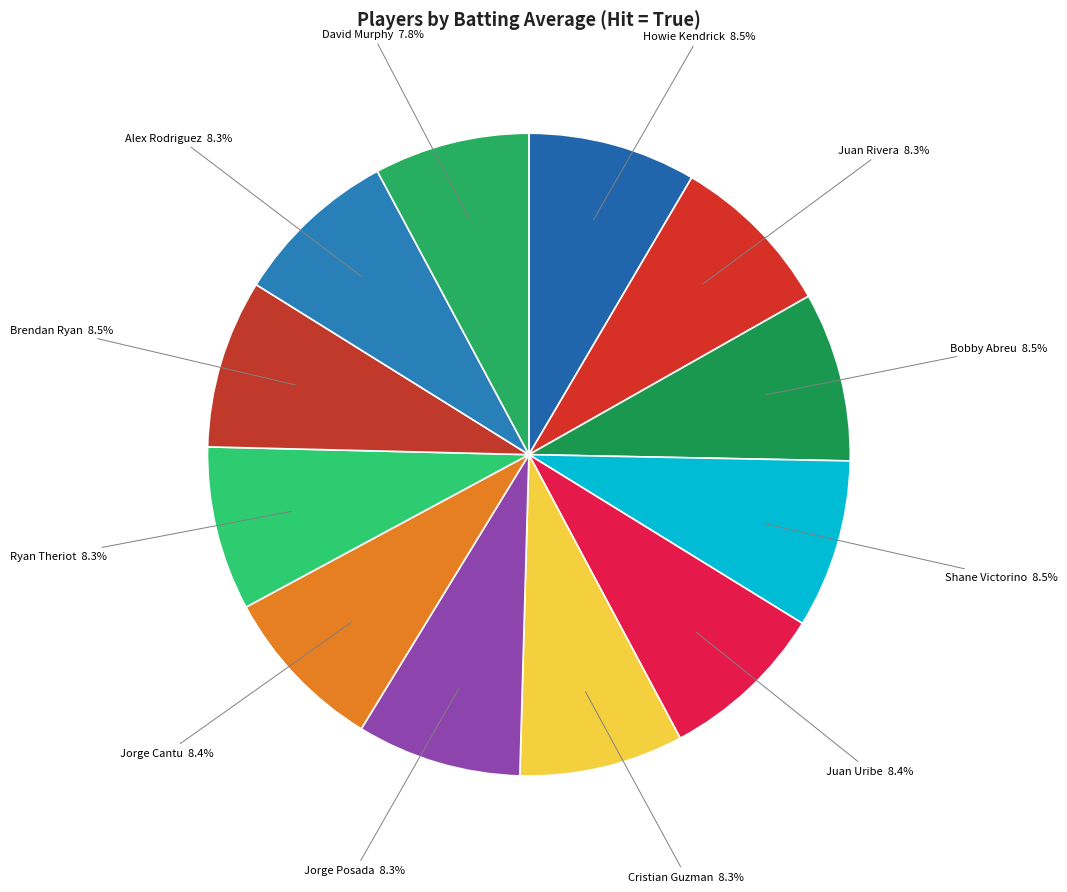

Is there any slice that represents more than half of the pie?

No